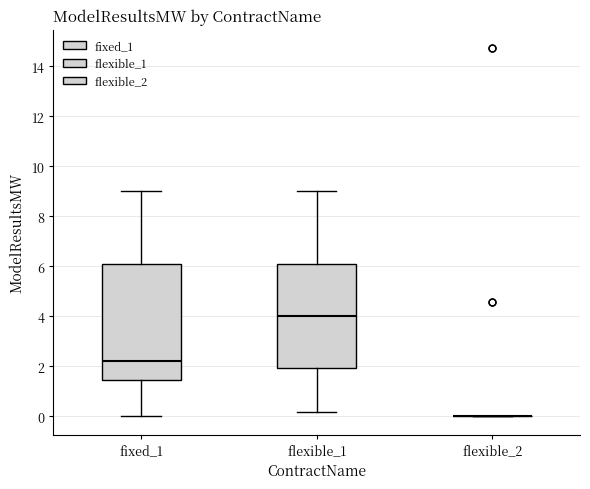

Reading left to right, transcribe this box plot: for each box, give where its median line is, the range the box spans, and where its two whiskers end, as read against the y-axis. The values are not printed on the chart, so give them approximately, as read against the axis.

fixed_1: median 2.2, box 1.4 to 6.2, whiskers 0.0 to 9.0
flexible_1: median 4.0, box 2.0 to 6.2, whiskers 0.2 to 9.0
flexible_2: box collapsed to a line at 0.0, whiskers 0.0 to 0.0